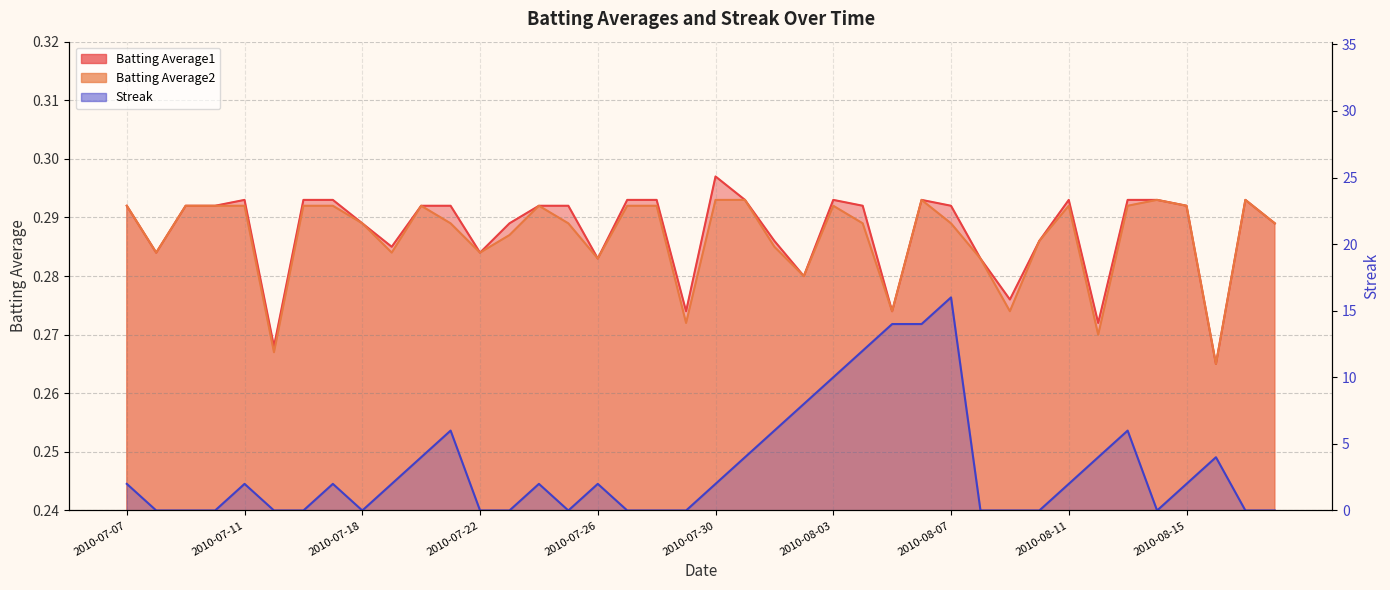

True or false: Batting Average1 and Batting Average2 cross at least once.

False